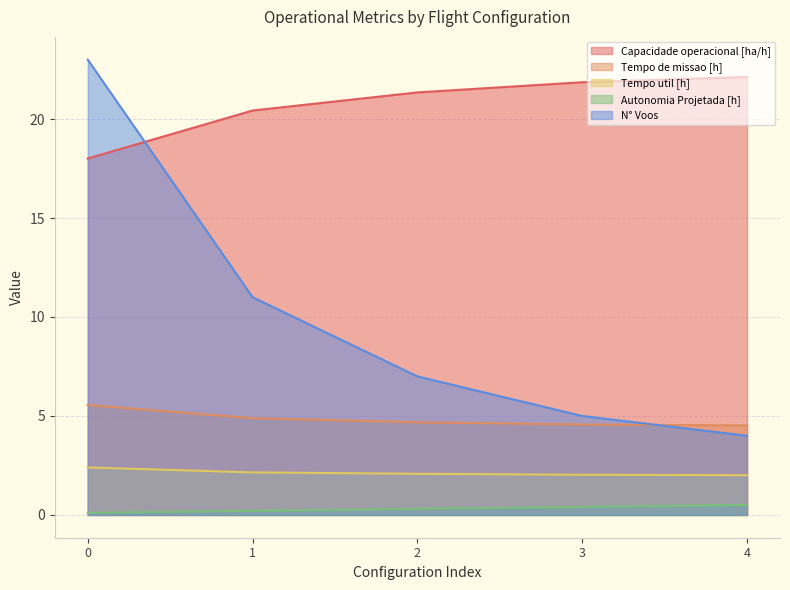

True or false: N° Voos has a value of 5.0 at 3.

True